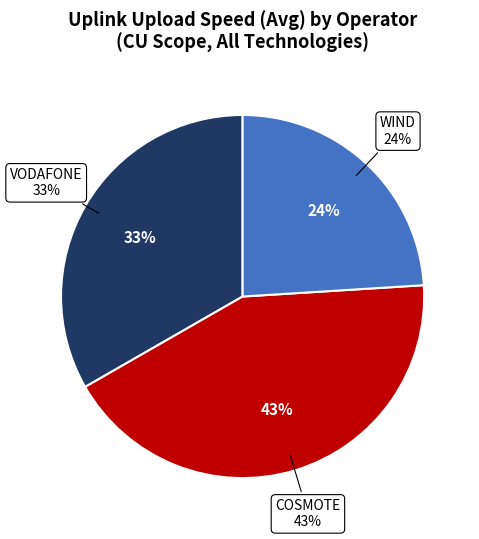

To the nearest percent, what is the difference between the largest and smallest slice percentages?

19%